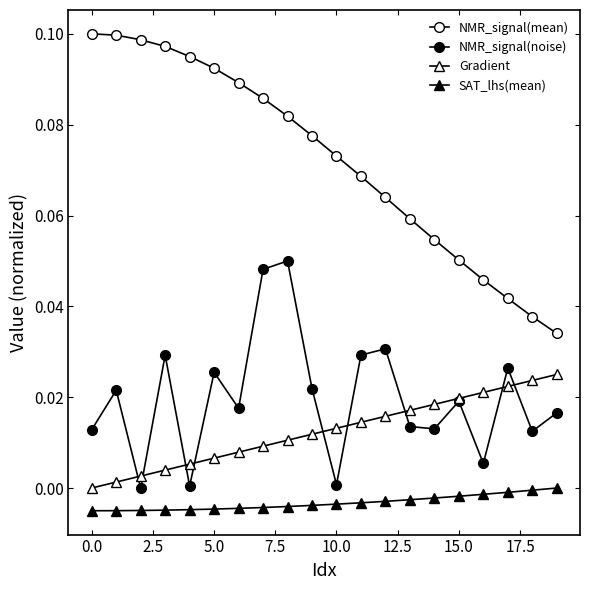

Is this an area chart (filled region under the line)?

No